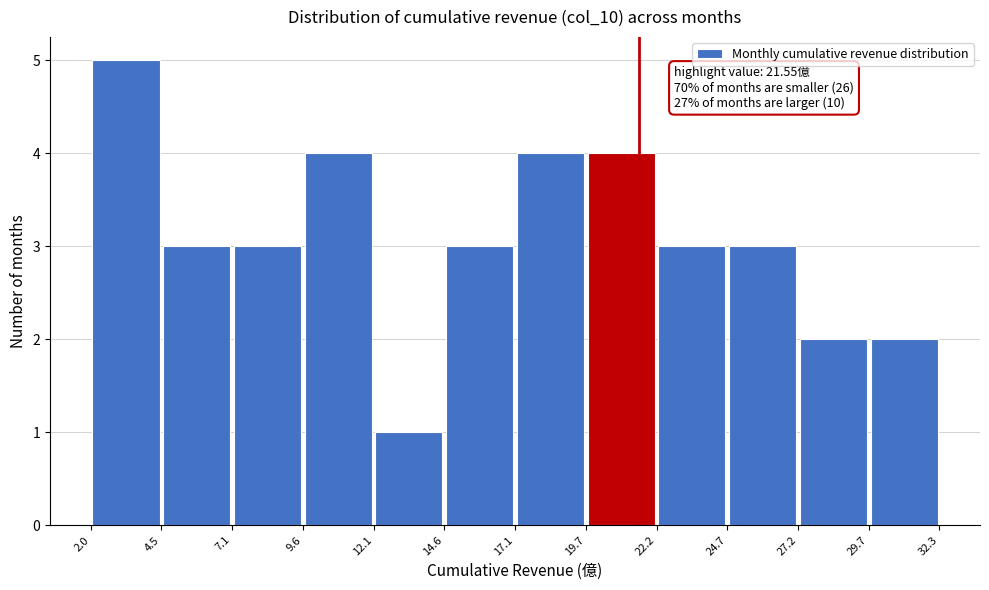

Over which range of the x-axis is the bar tallest?

2.0 to 4.5